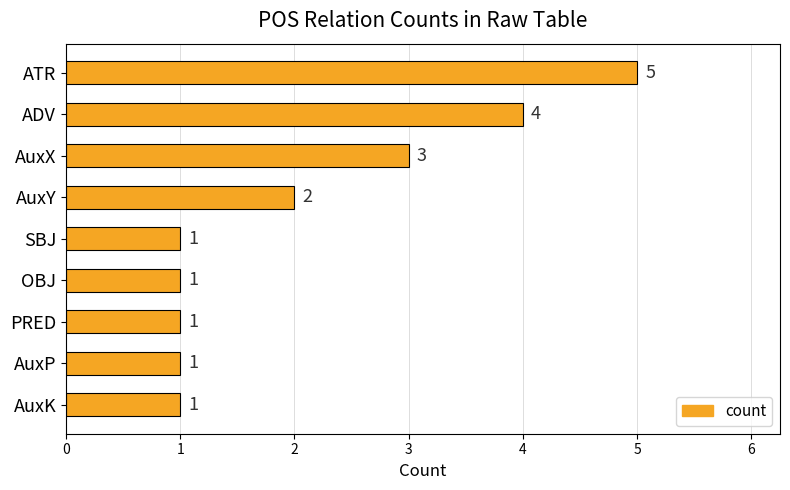

What is the smallest value displayed?

1